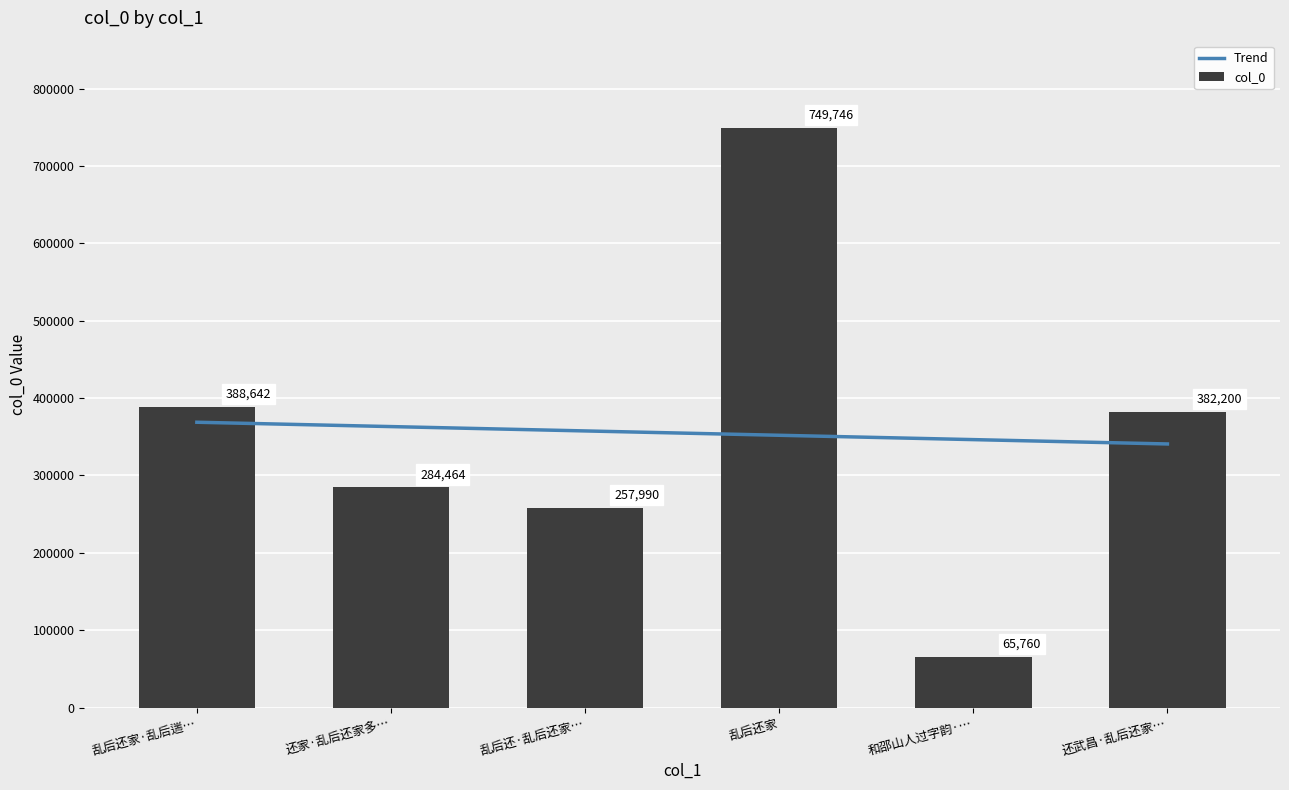

The col_0 series shows 264899 at 乱后还家·乱后遄…. True or false?

False